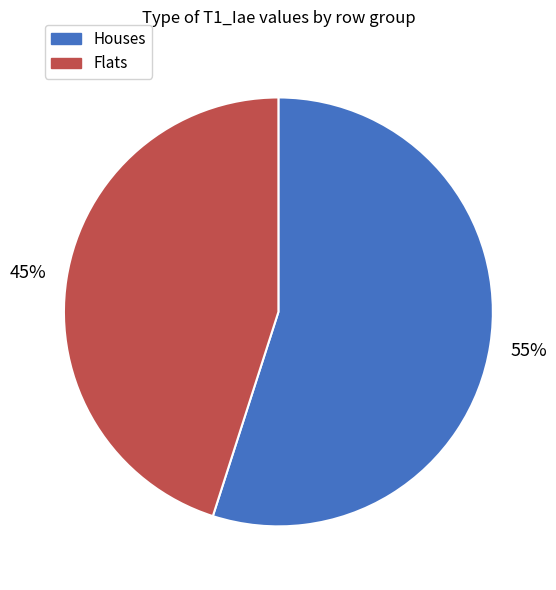

True or false: Houses accounts for 55% of the total.

True